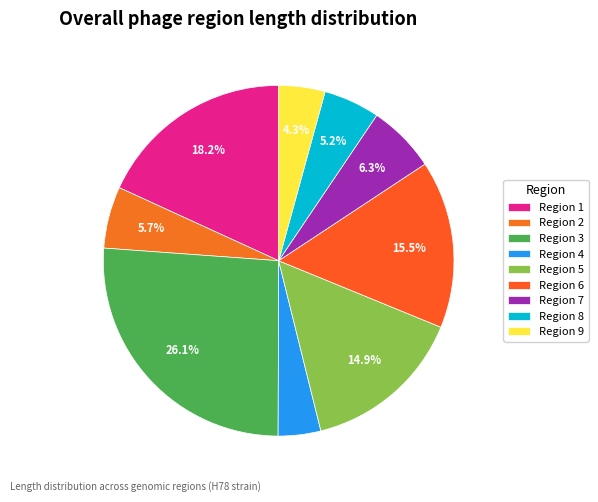

How much of the chart is everything except Region 9?

95.7%